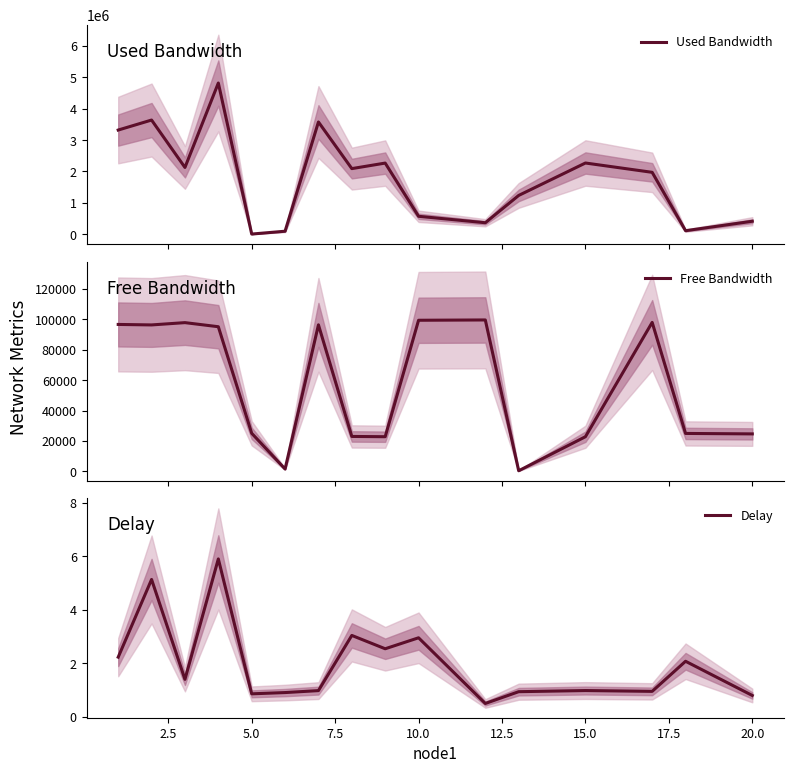

What is the lowest value of the Delay series?

0.5